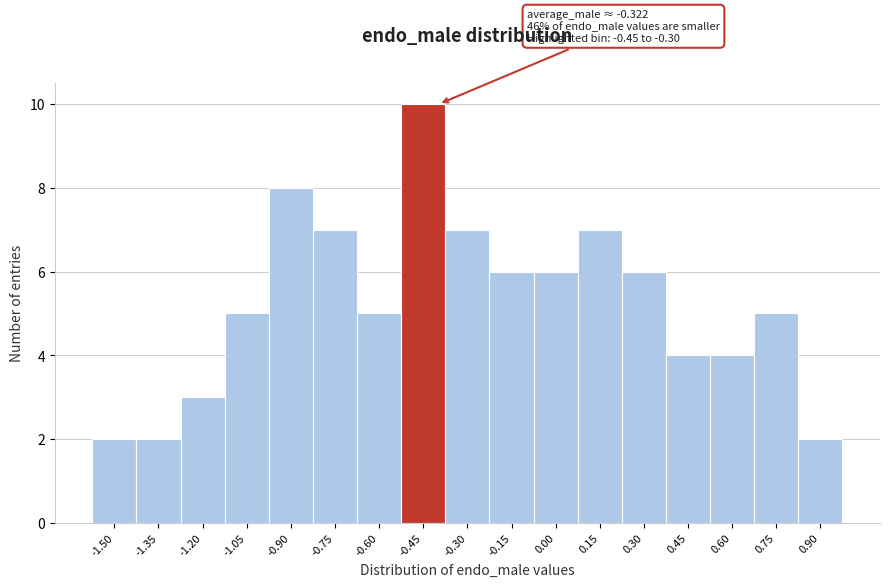

Reading right to left, what are all the values shown in this chart?

2	5	4	4	6	7	6	6	7	10	5	7	8	5	3	2	2